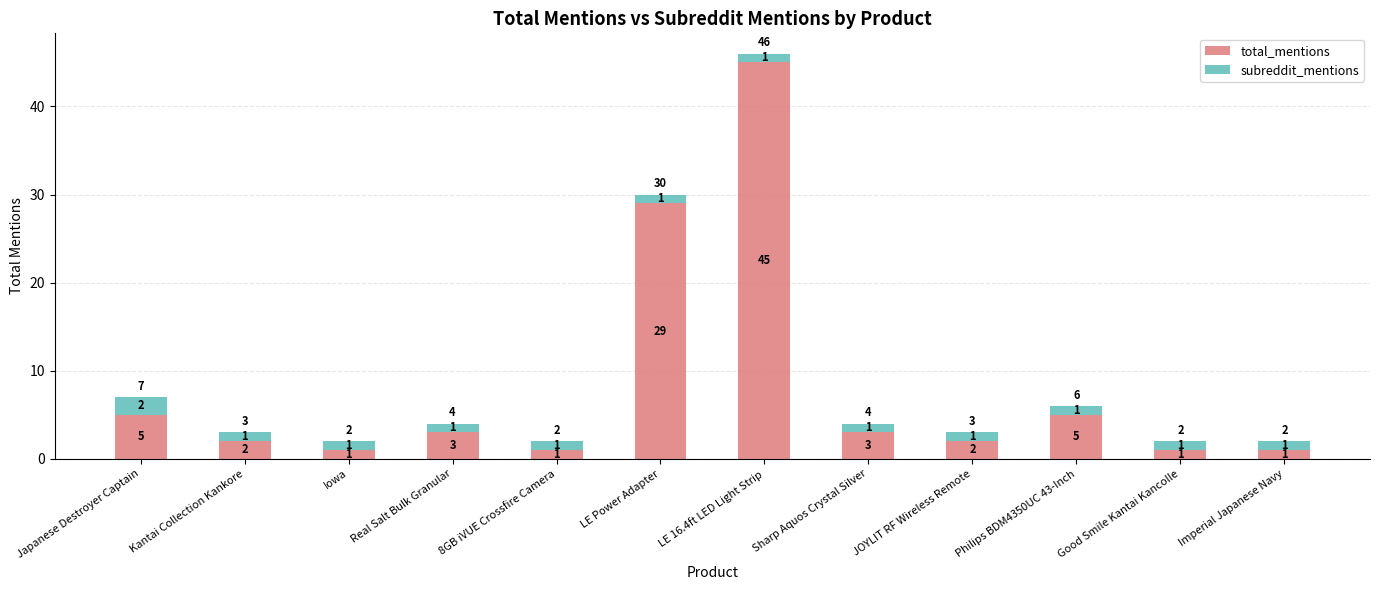

What is the sum of all total_mentions values?

98